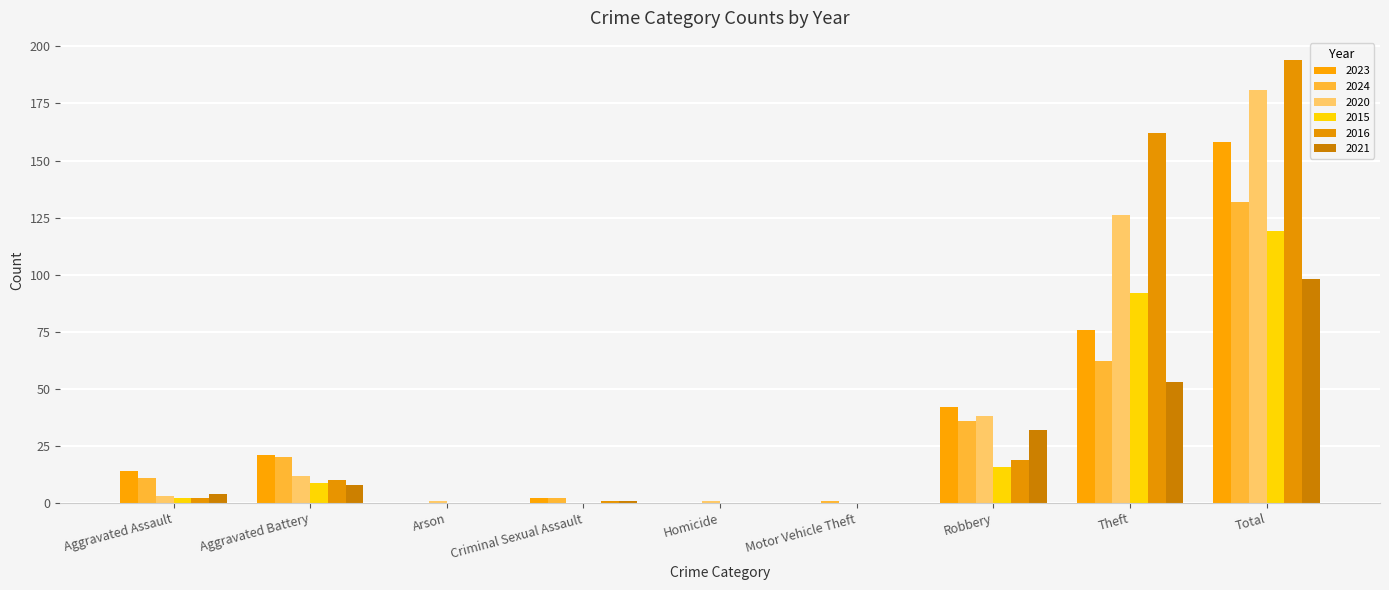

What is the greatest value displayed?

194